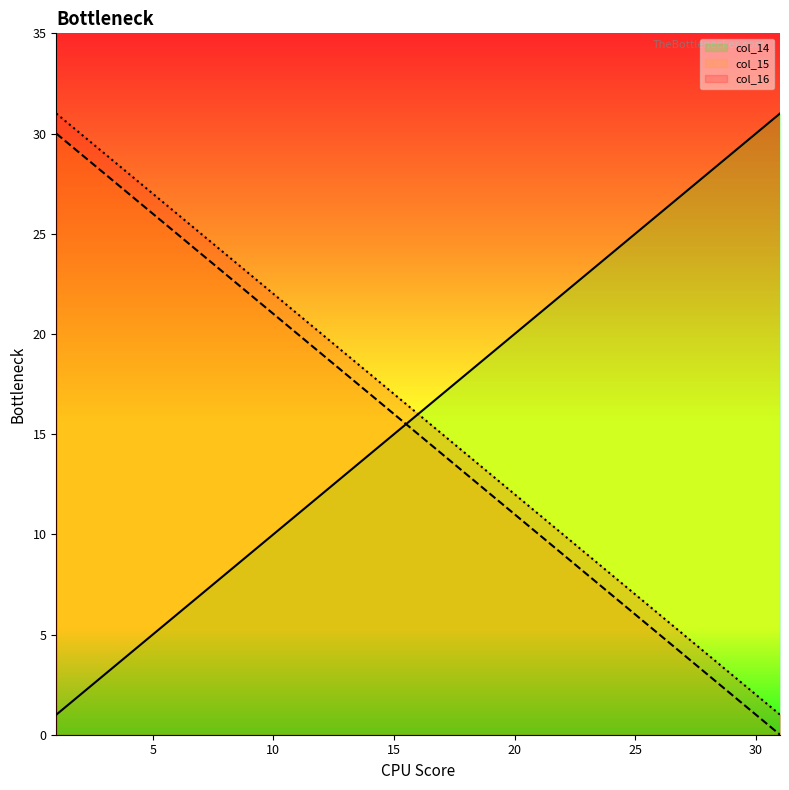

Which category has the highest value across all series?

31